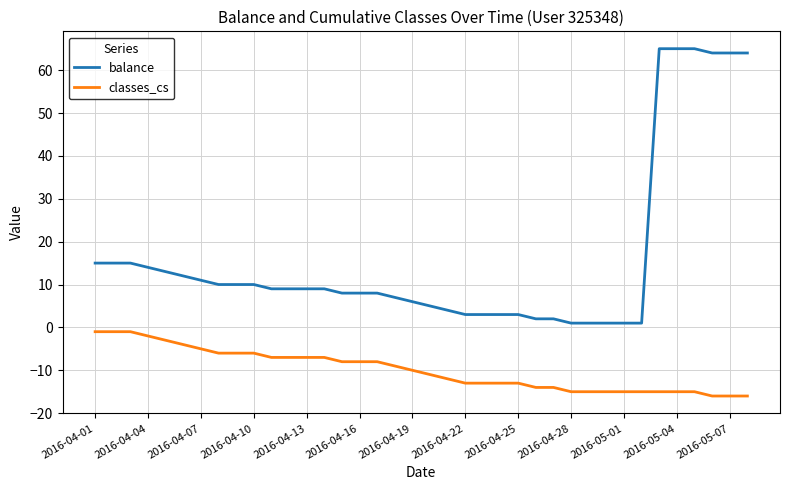

Which series has the widest spread of values?

balance